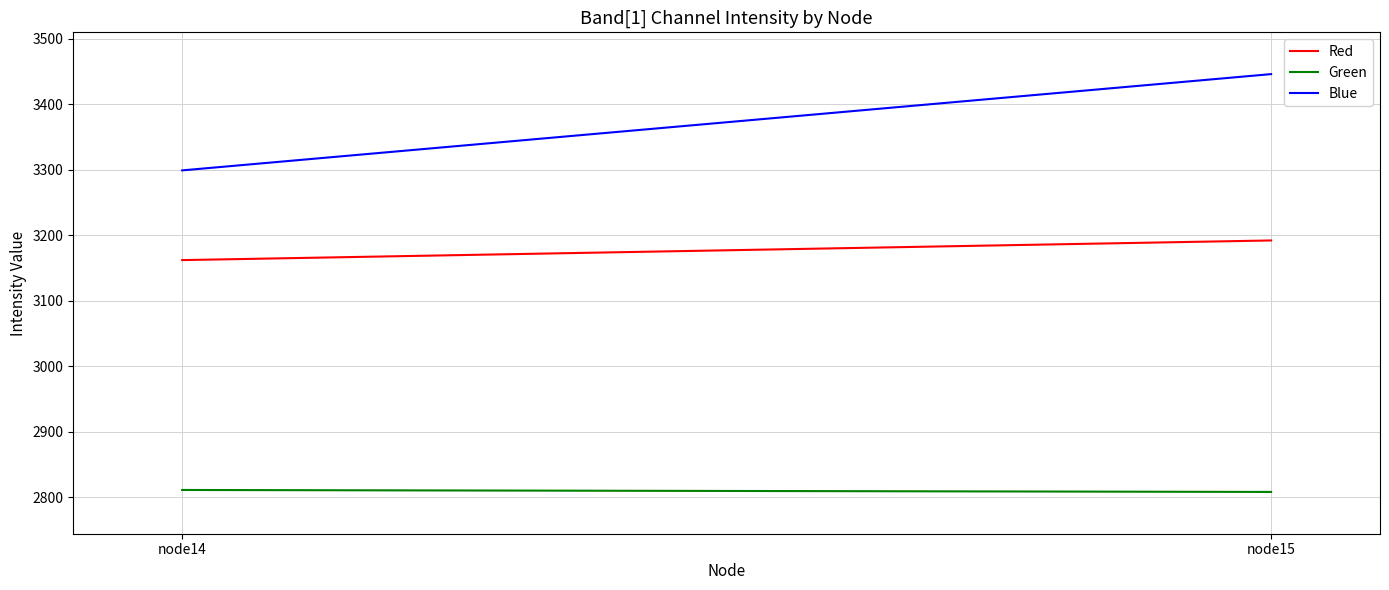

List the labels in order of Red value, largest first.

node15, node14